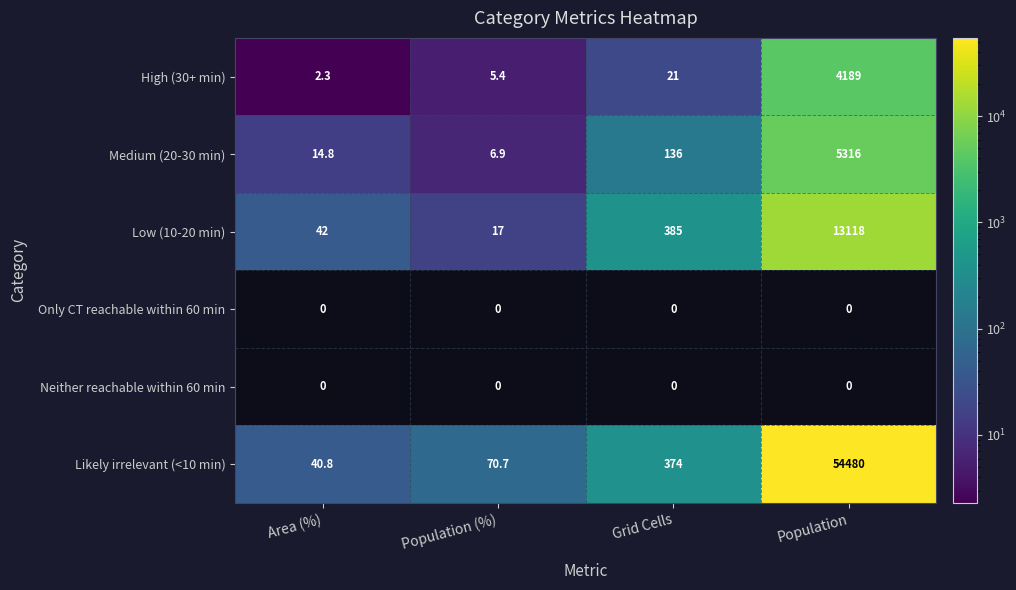

What is the difference between the maximum and minimum values in the Low (10-20 min) series?

13101.0